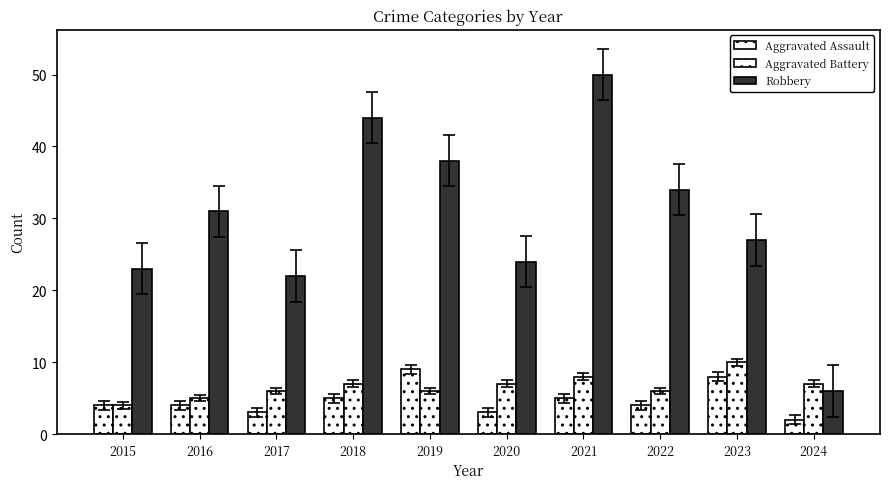

The value of Aggravated Battery at 2017 is 6. True or false?

True